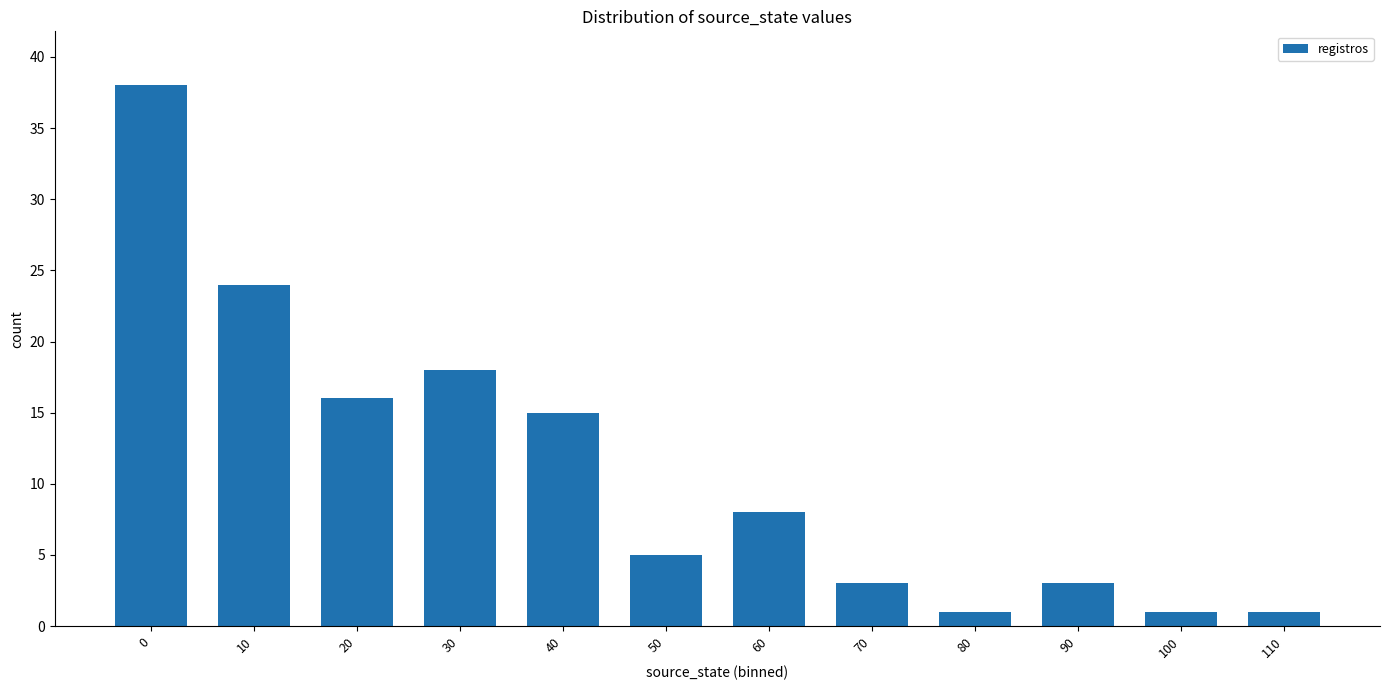

What is the sum of all values?

133